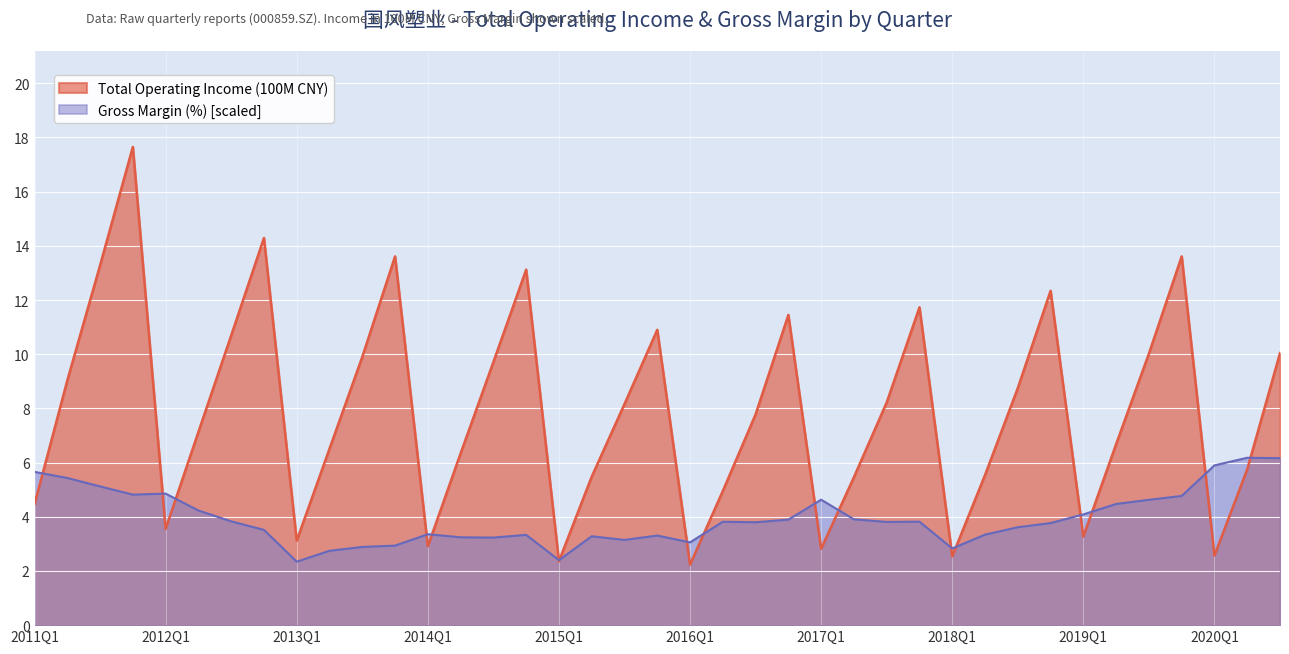

What is the label of the 29th point from the right?

2013Q3